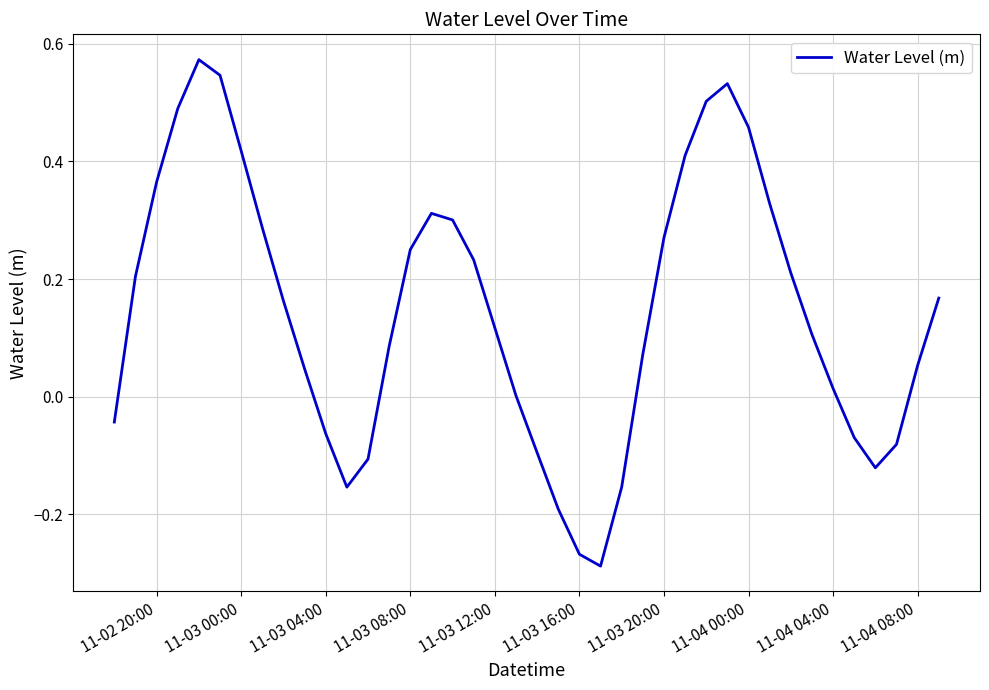

What is the difference between the maximum and minimum values?

0.9